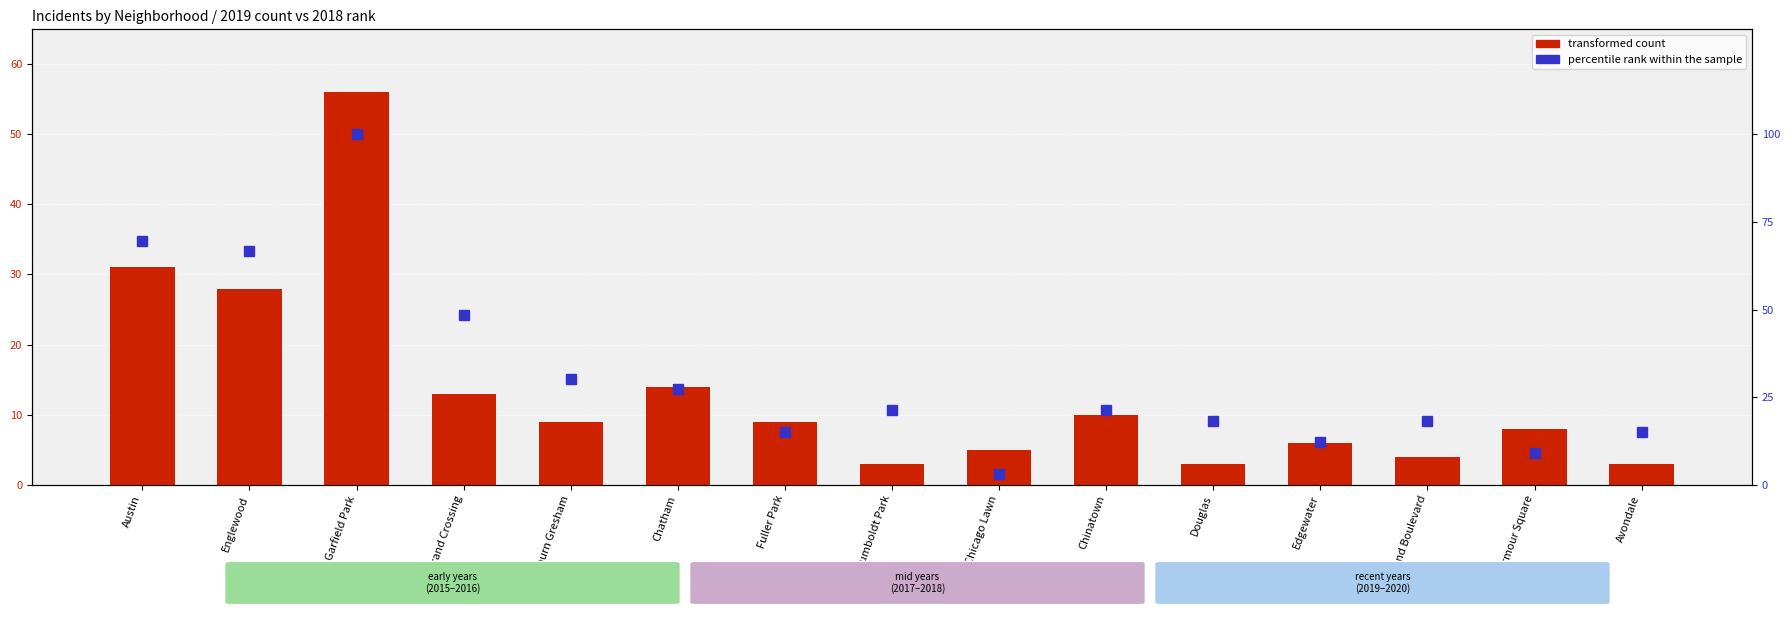

Between Austin and Auburn Gresham, which series saw the biggest shift?

percentile rank within the sample